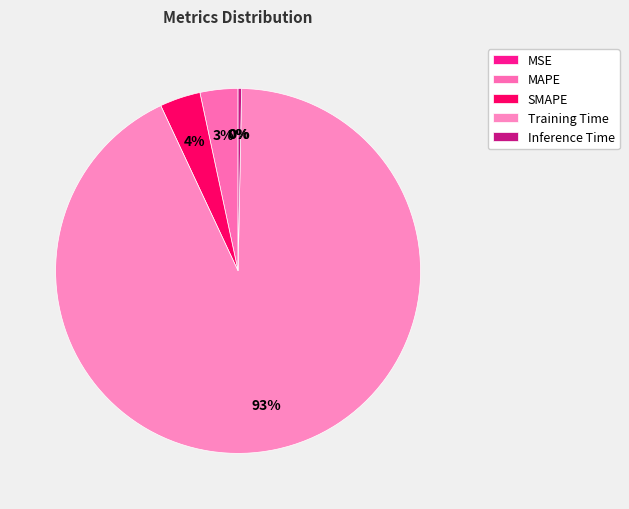

To the nearest percent, what is the average slice percentage?

20%